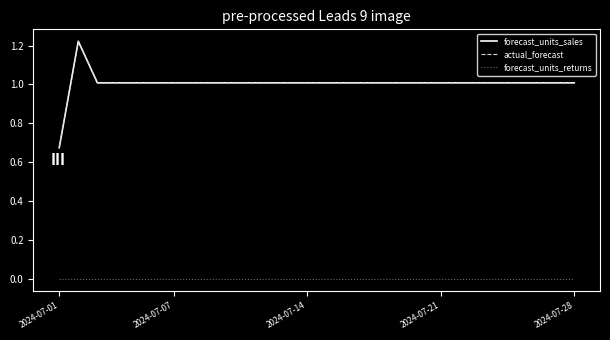

List the series in order of their peak value, lowest first.

forecast_units_returns, forecast_units_sales, actual_forecast